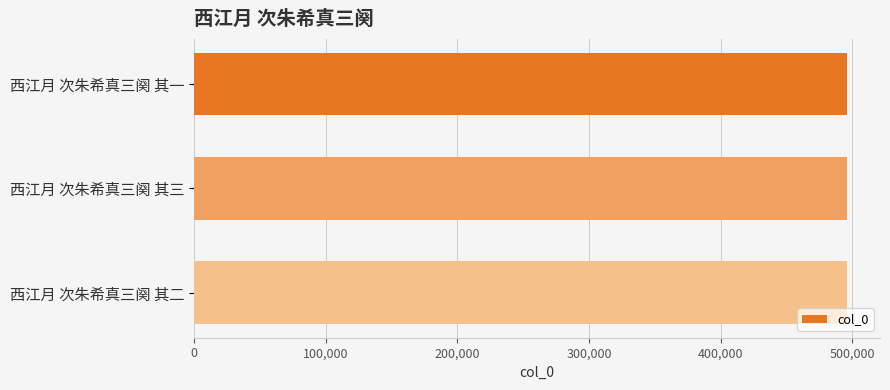

Approximately how many times larger is the value at 西江月 次朱希真三阕 其一 compared to 西江月 次朱希真三阕 其二?

1.0